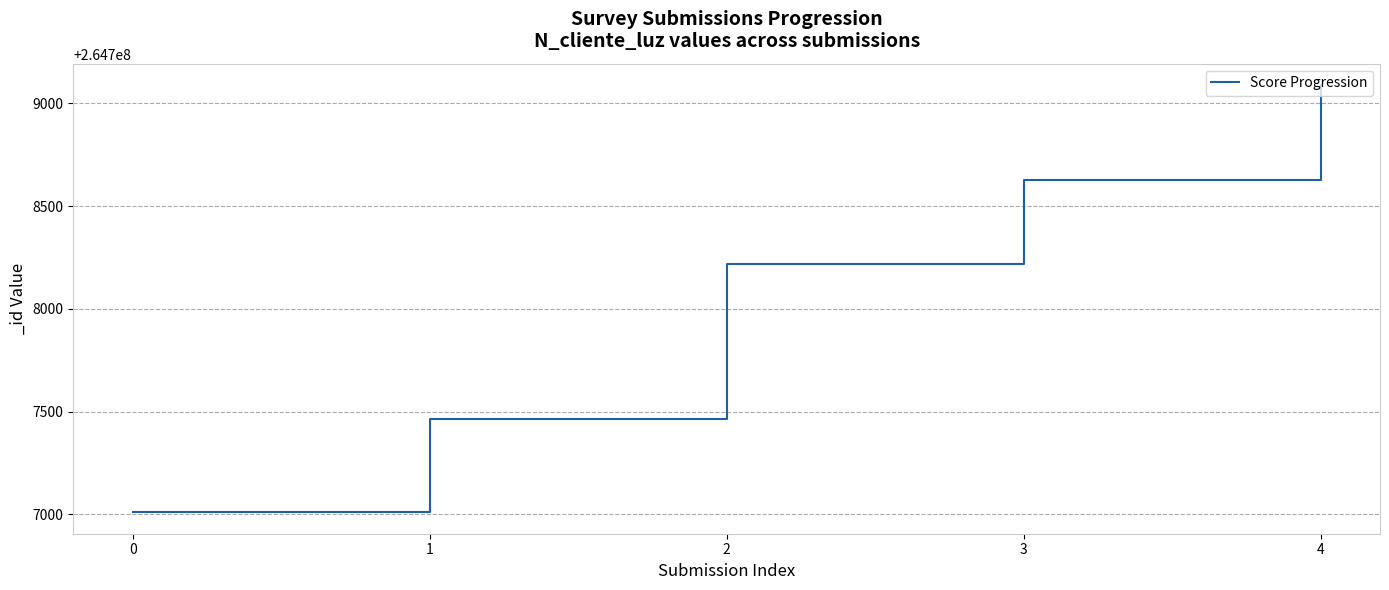

What is the average value?

264708081